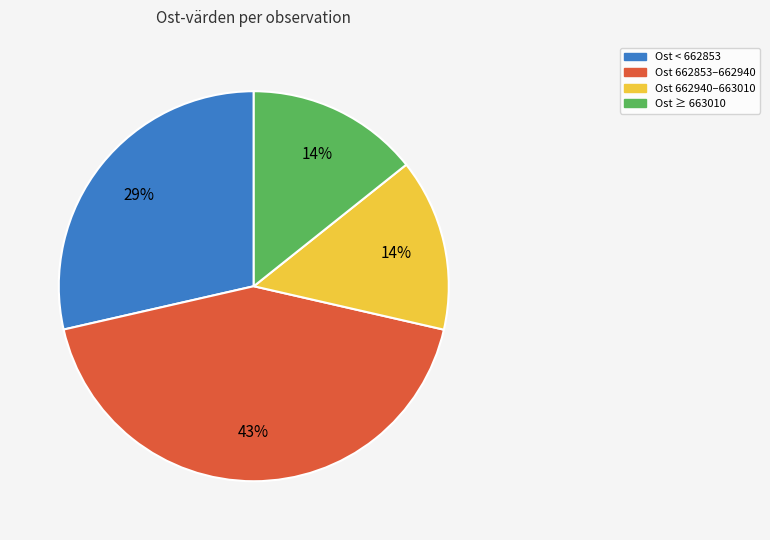

To the nearest percent, what is the difference between the largest and smallest slice percentages?

29%